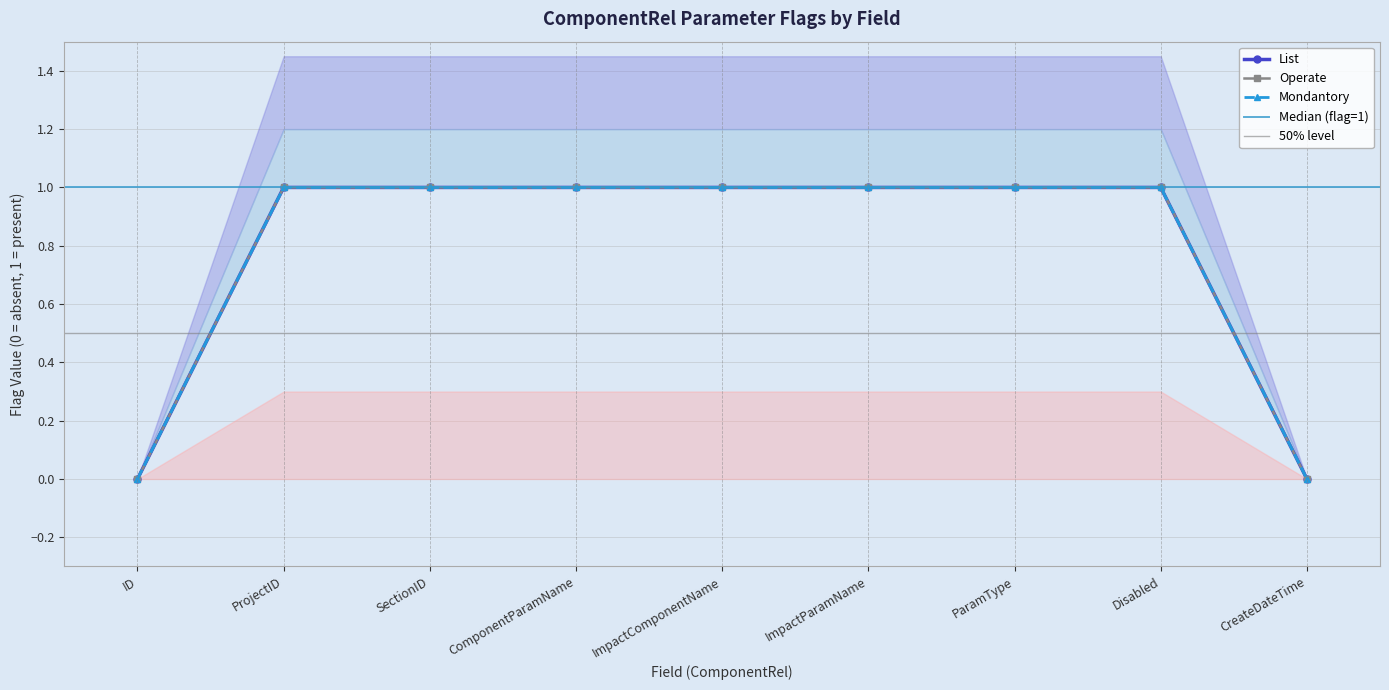

Count the number of categories in the chart.

9